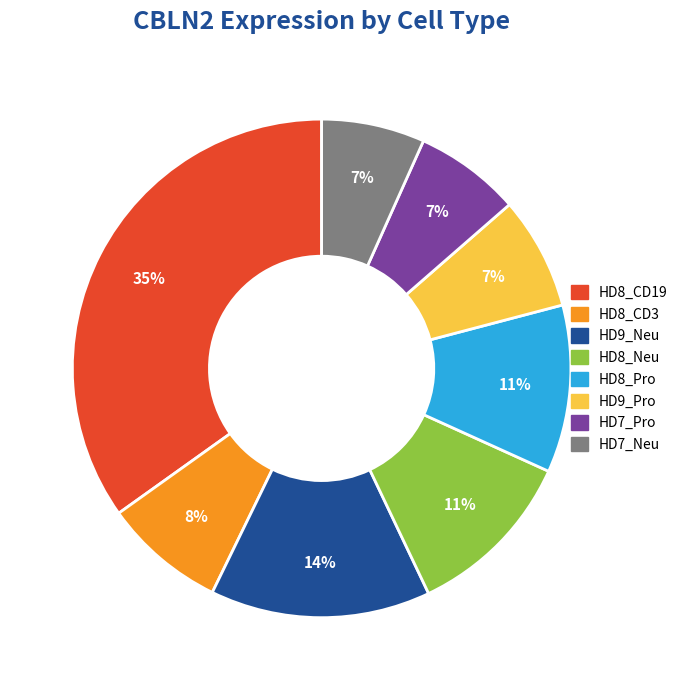

Combined, do HD8_CD19 and HD7_Pro account for over 50%?

No